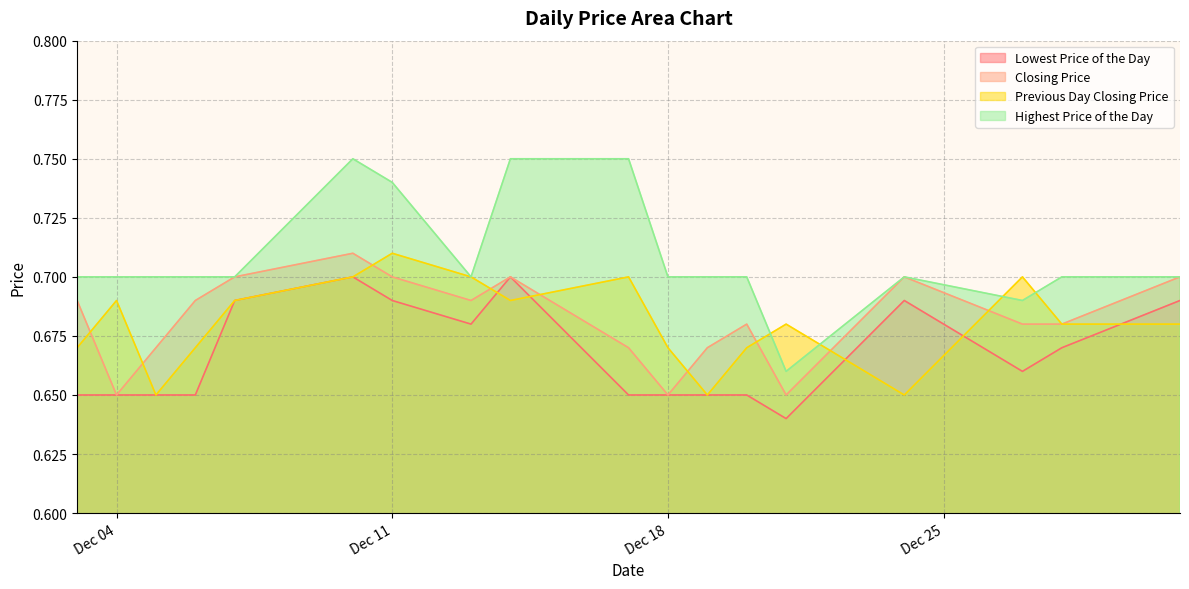

What is the maximum value shown in the chart?

0.8